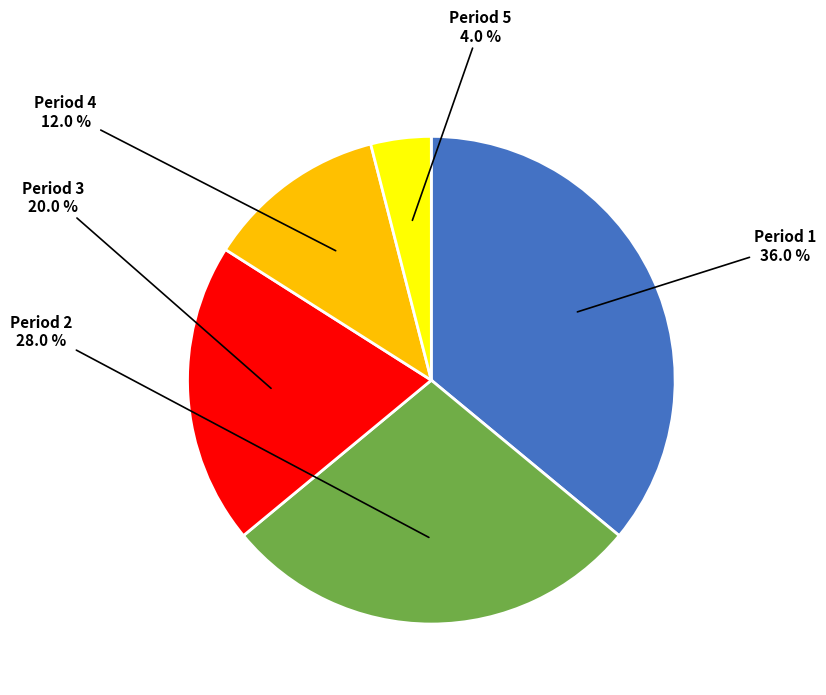

Is there a majority slice in this chart?

No